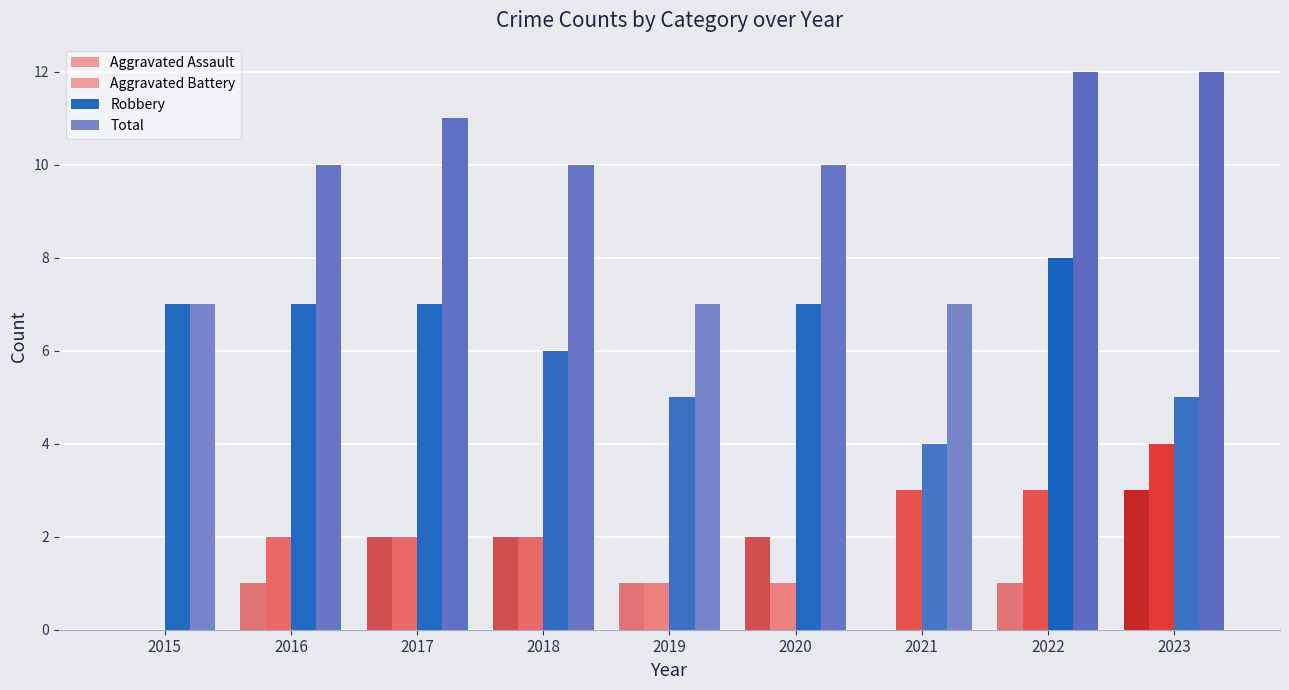

What is the sum of all Robbery values?

56